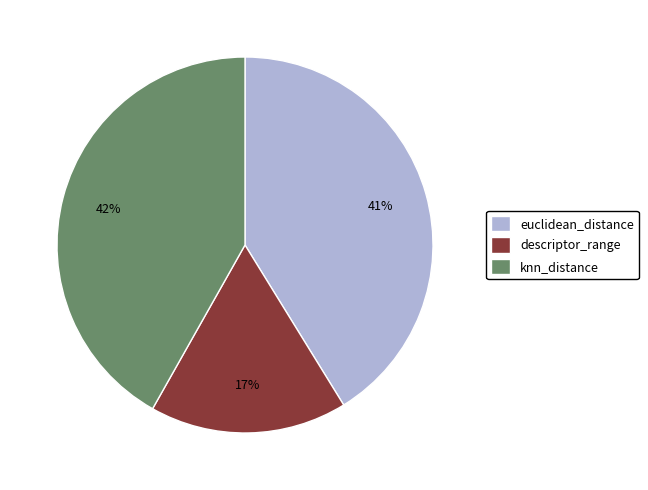

What is the ratio of the value at descriptor_range to the value at knn_distance?

0.4